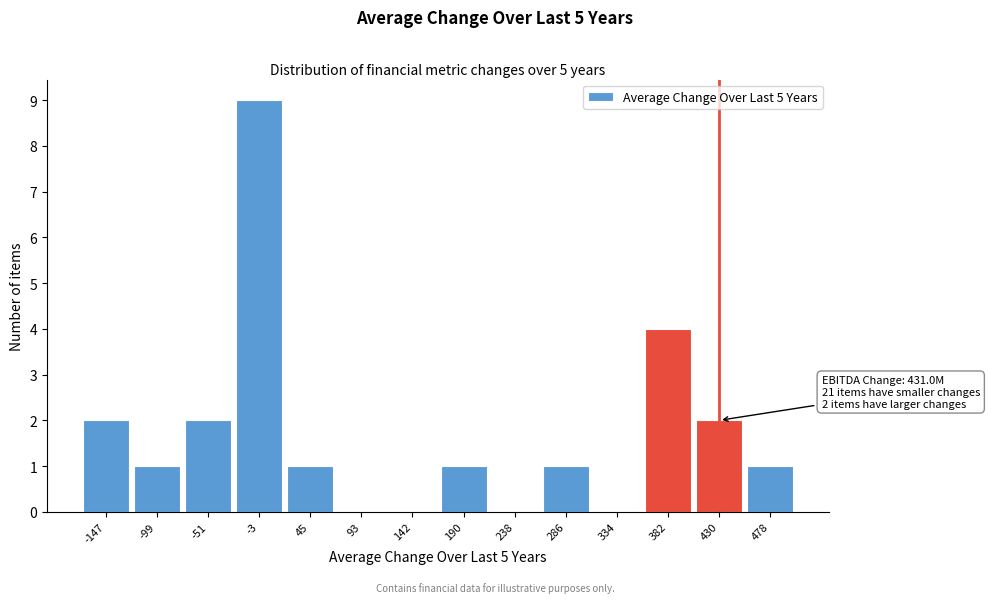

Reading left to right, extract all data points from this chart.

-147=2	-99=1	-51=2	-3=9	45=1	93=0	142=0	190=1	238=0	286=1	334=0	382=4	430=2	478=1